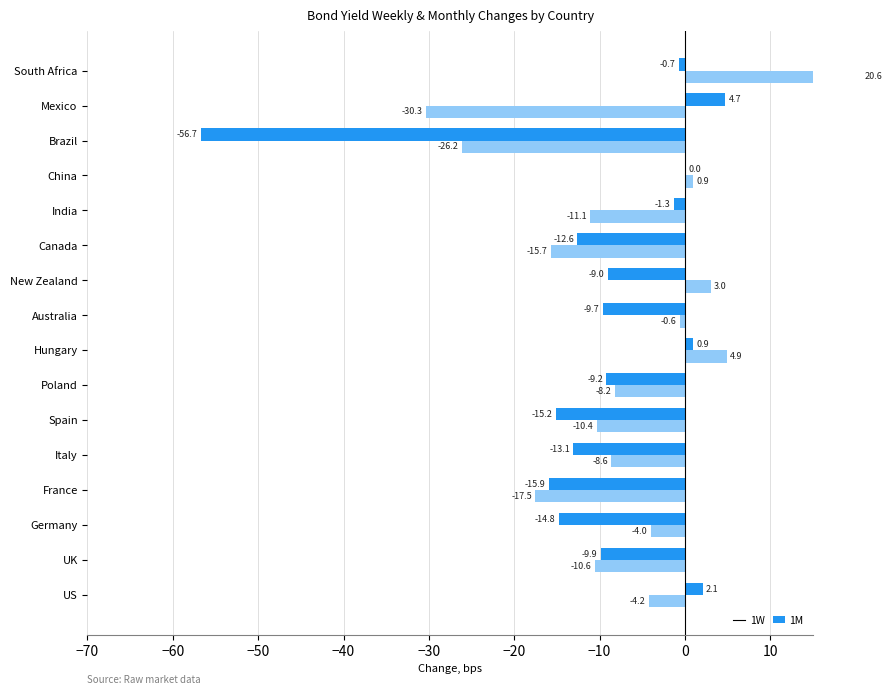

How many data points in 1W are above -9?

6